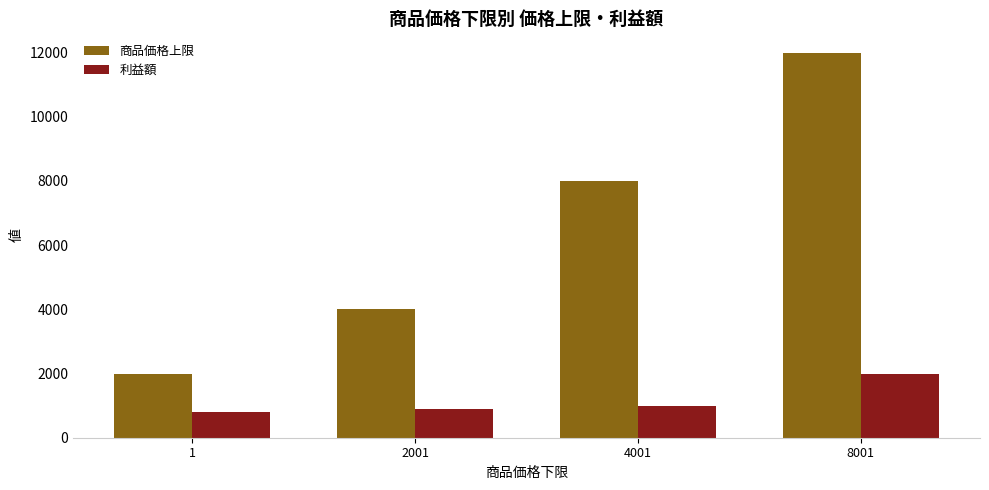

At how many categories does at least one series exceed 4507?

2